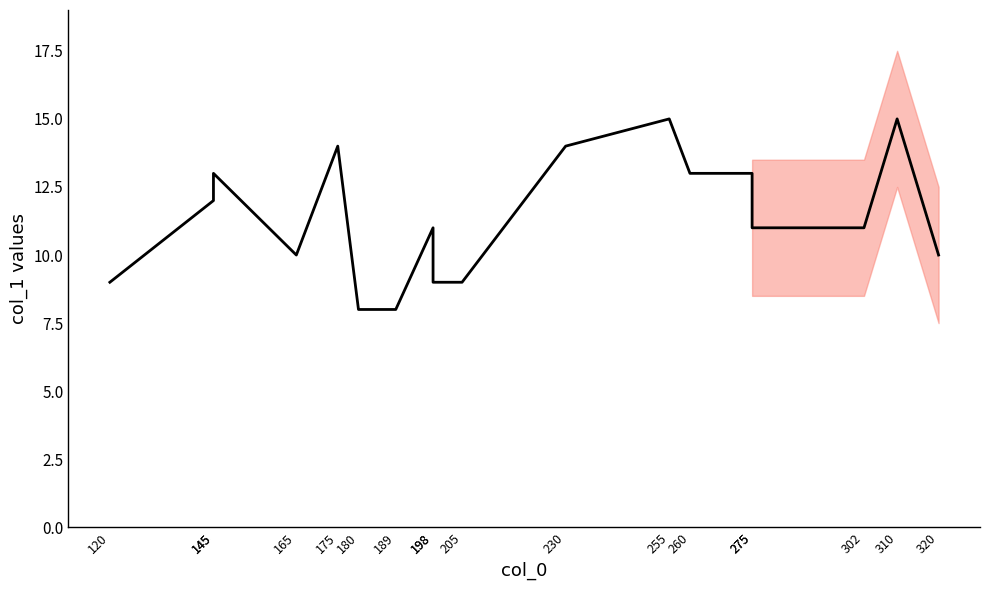

How many data points are less than 11?

7